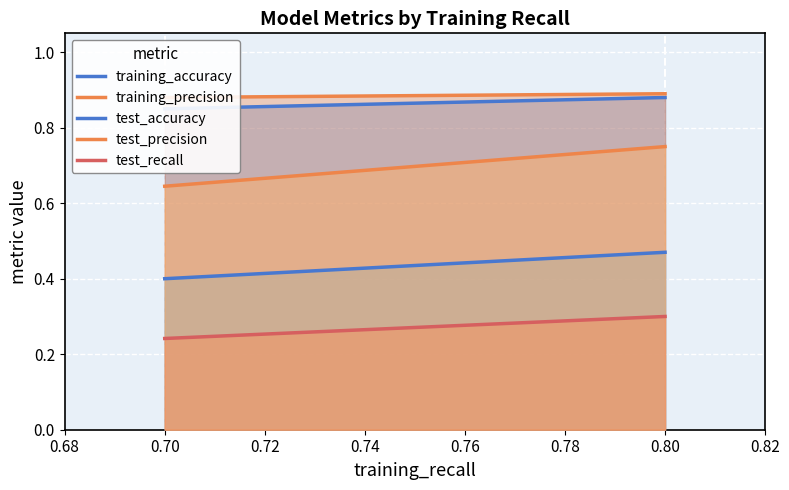

What is the lowest value of the test_recall series?

0.2